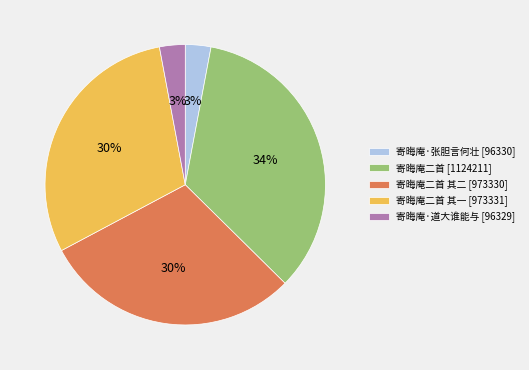

Which category has the biggest portion of the pie?

寄晦庵二首 [1124211]